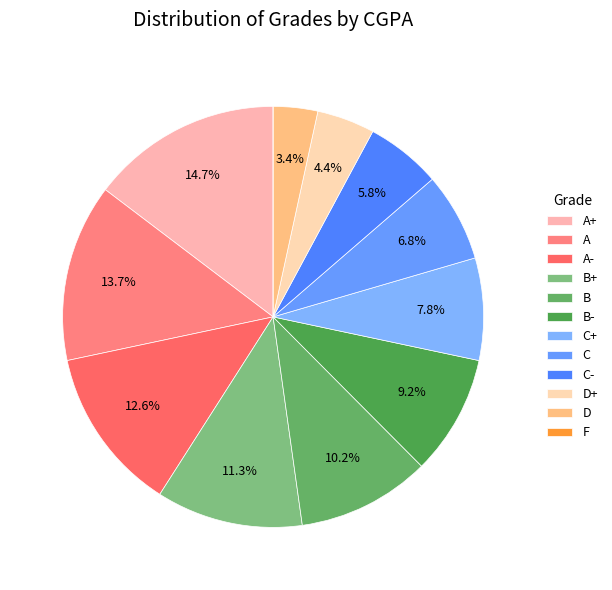

To the nearest percent, what is the average slice percentage?

8%